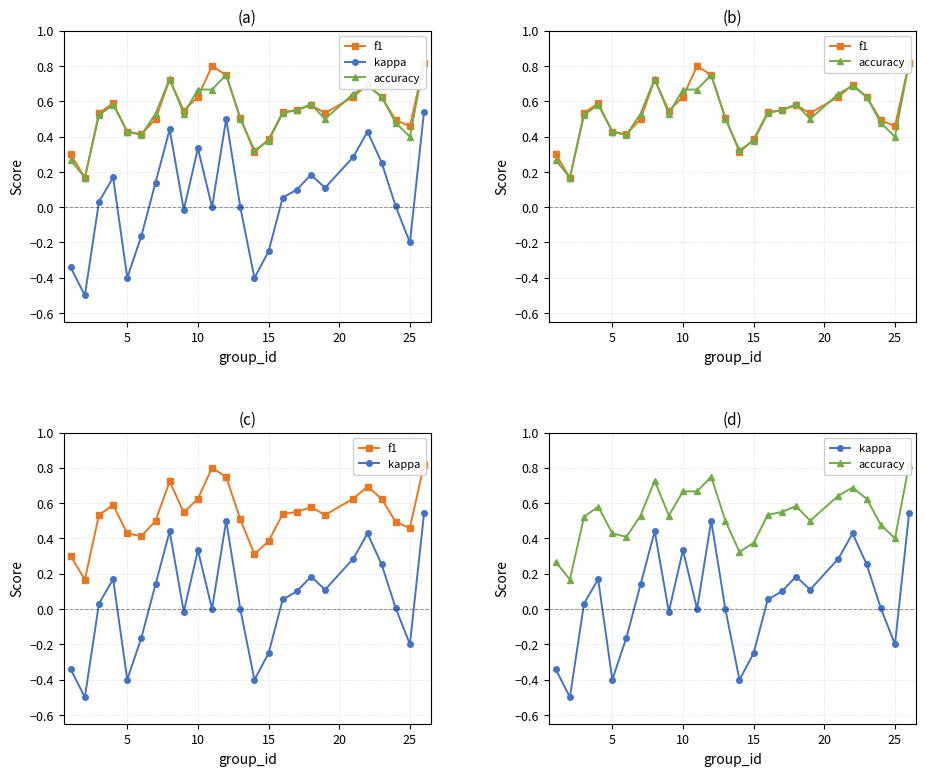

How many categories are shown in the chart?

25